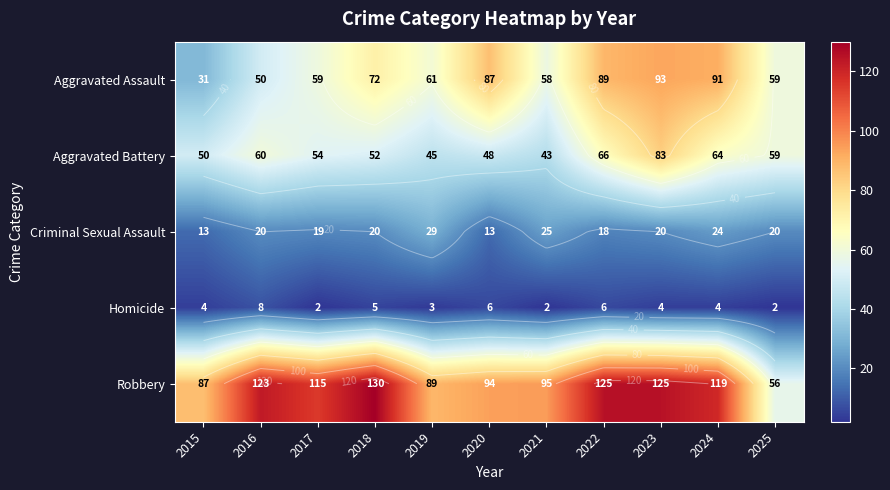

Which series has the largest range (max minus min)?

Robbery